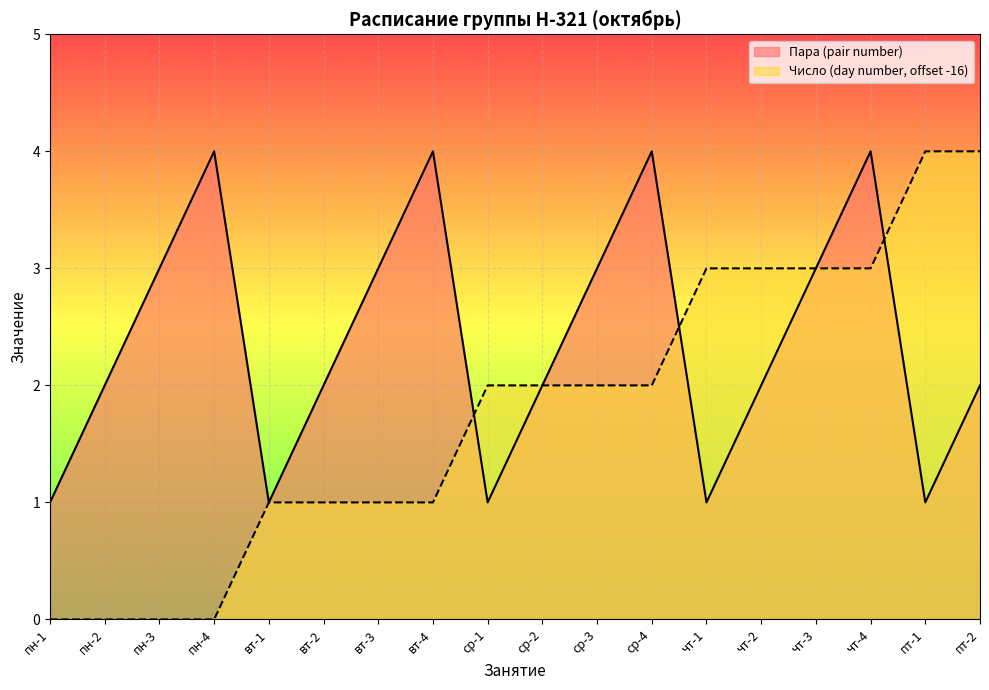

At which category is the sum across all series the highest?

чт-4